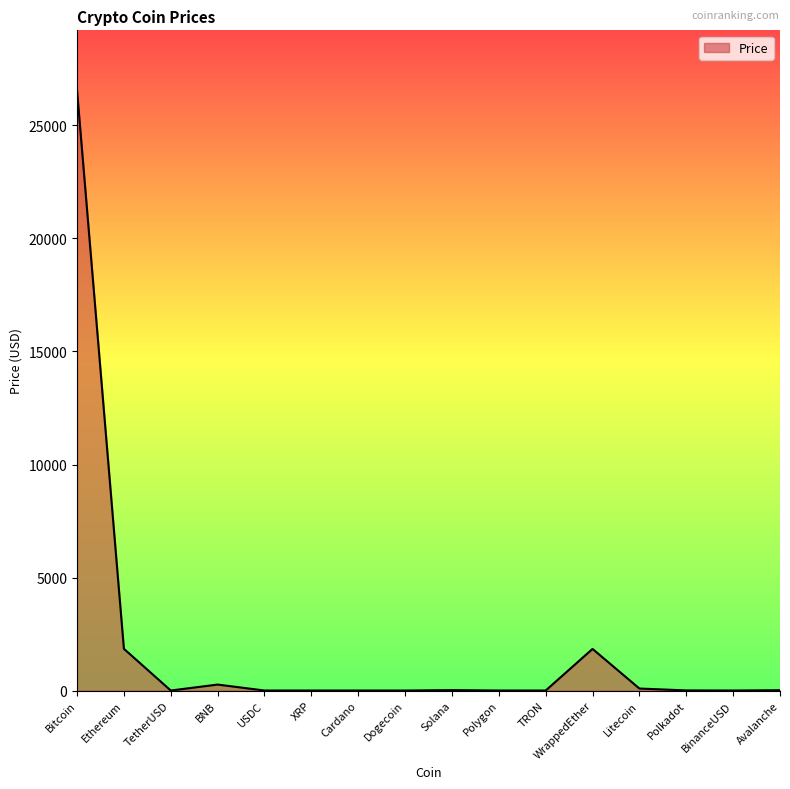

Is it true that the value at Bitcoin is 26554.2?

True